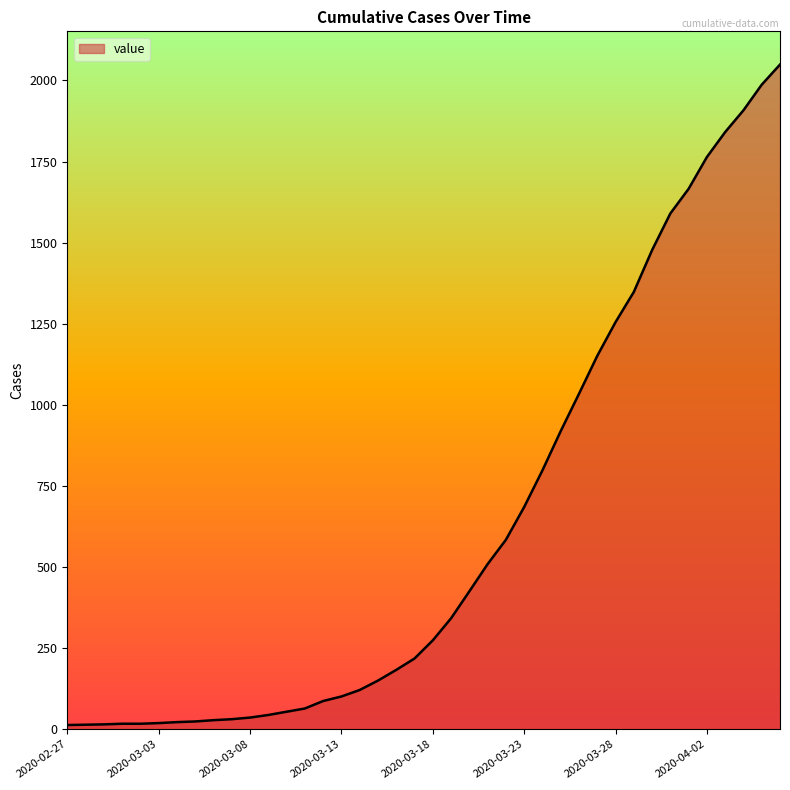

What is the sum of all values?

24864